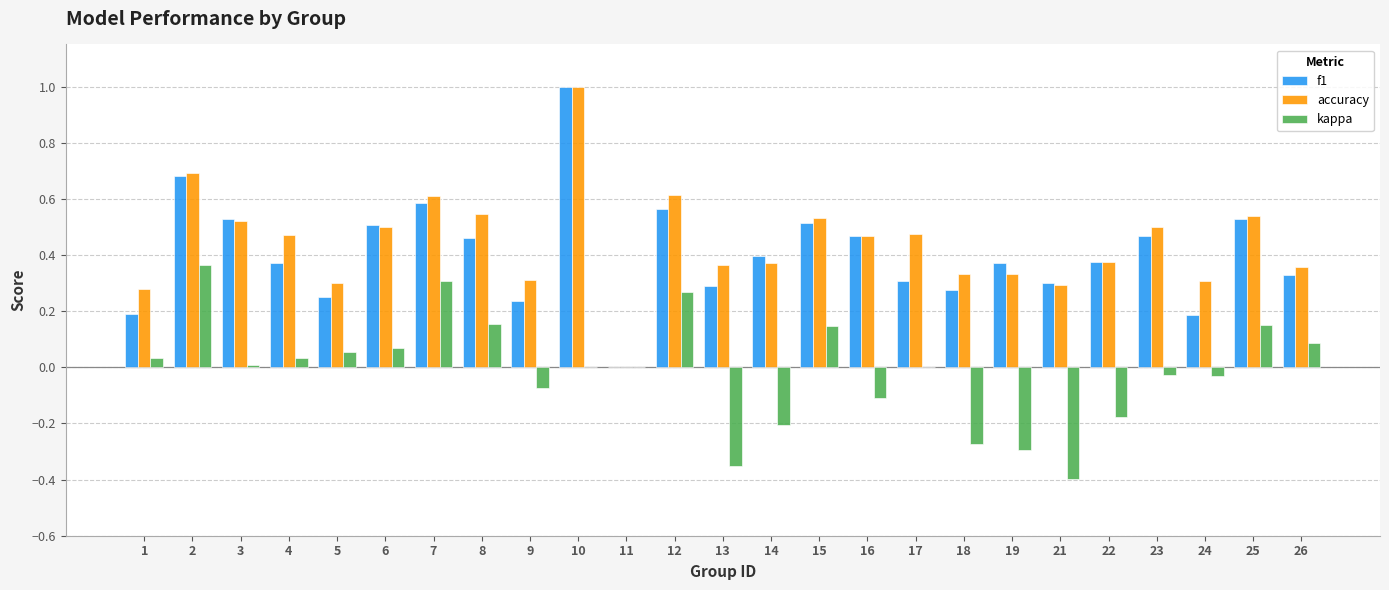

Are the bars grouped side by side (vs. stacked)?

Yes